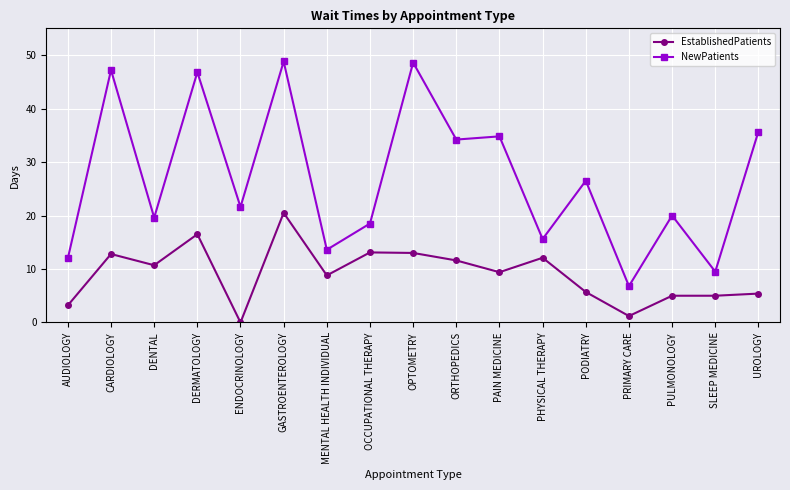

List the series in order of their peak value, highest first.

NewPatients, EstablishedPatients